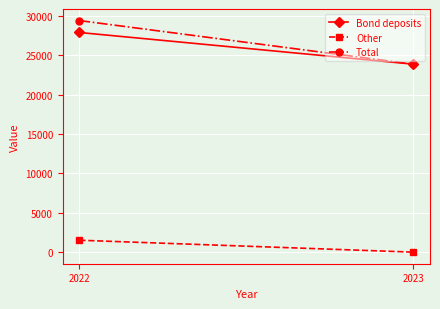

The value of Bond deposits at 2022 is 27876. True or false?

True